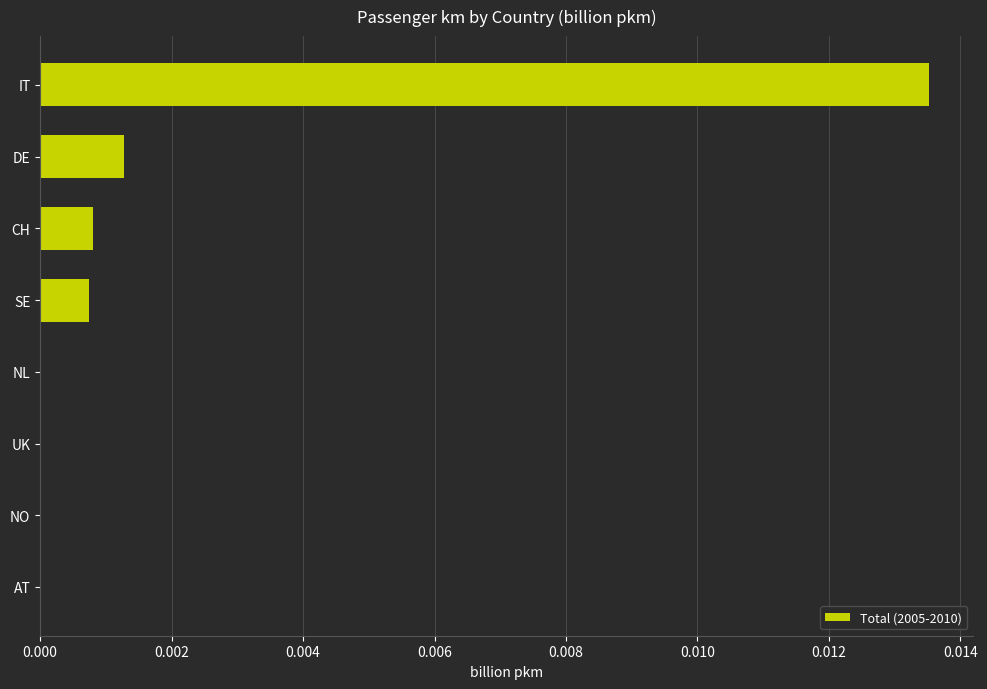

The value at NO is 0.0. True or false?

True